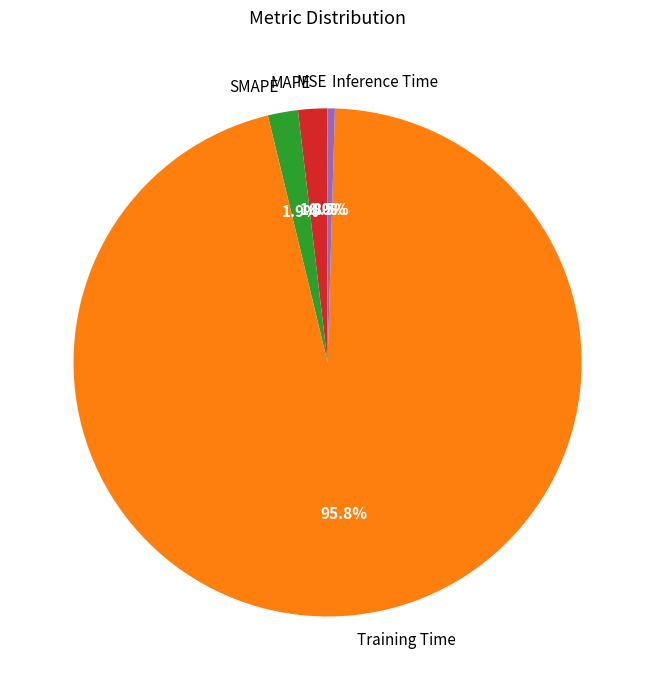

To the nearest percent, what portion does SMAPE represent?

2%